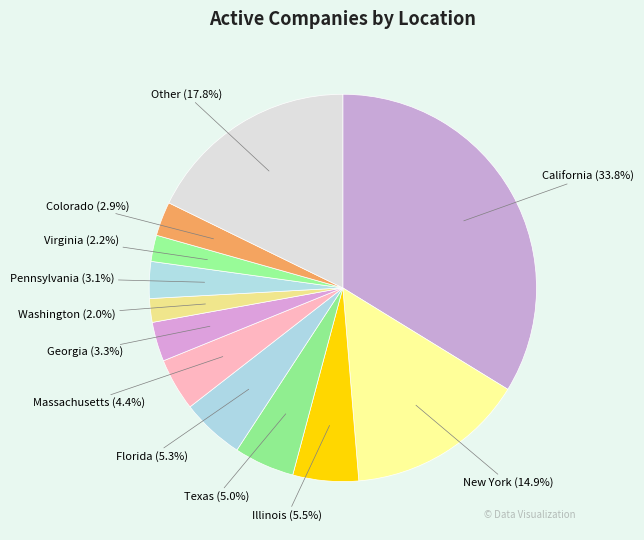

Between California and Other, which is larger?

California